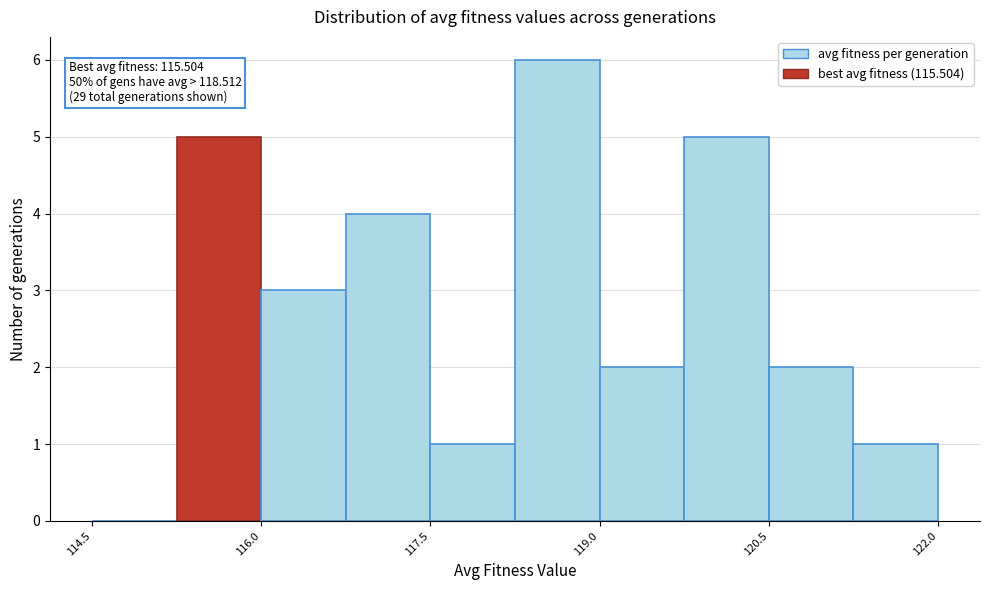

Around what value on the x-axis is the tallest bar? Give the approximate position of its centre, as read against the axis.

118.6